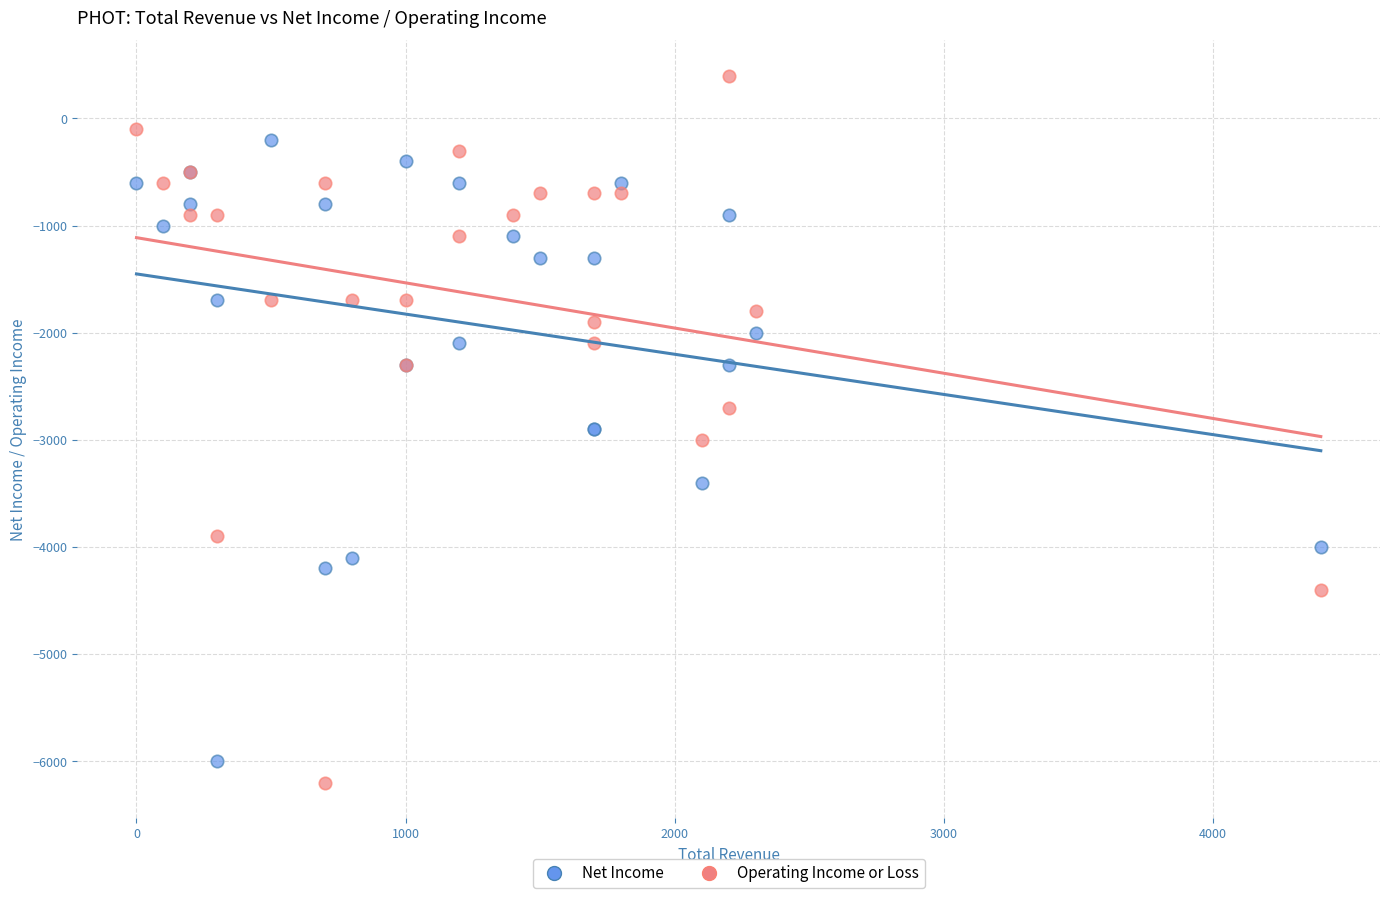

In the Net Income series, what Y value is closest to -3100?

-2900